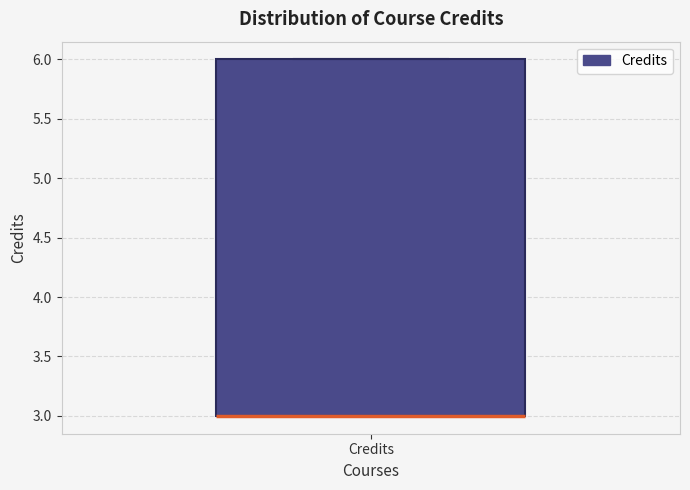

Transcribe this box plot: give where the median line is, the range the box spans, and where the two whiskers end, as read against the y-axis. The values are not printed on the chart, so give them approximately, as read against the axis.

median 3 (drawn on the box's lower edge), box 3 to 6, whiskers 3 to 6